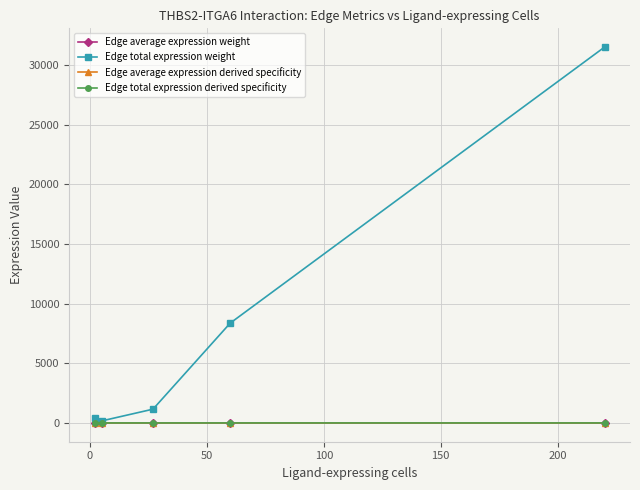

Does the chart have visible grid lines?

Yes